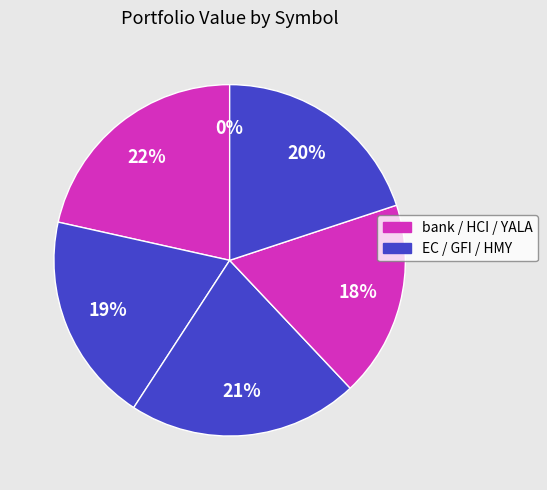

Rank the categories by value from highest to lowest.

HCI, GFI, HMY, EC, YALA, bank